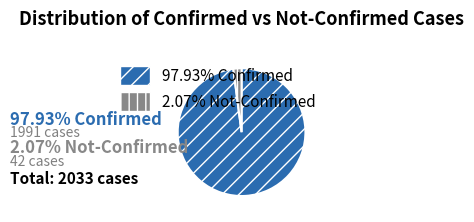

Does any single category account for the majority?

Yes